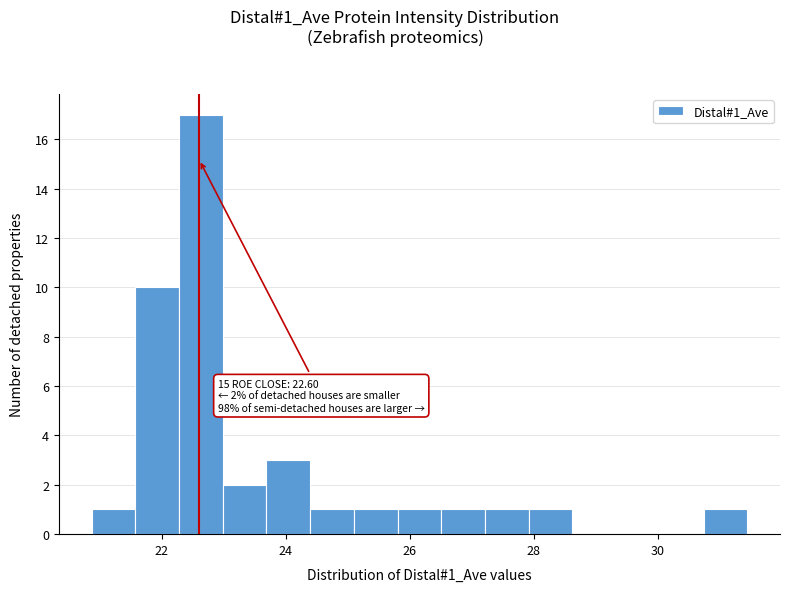

Read against the x-axis, roughly where is the centre of the tallest bar?

22.6